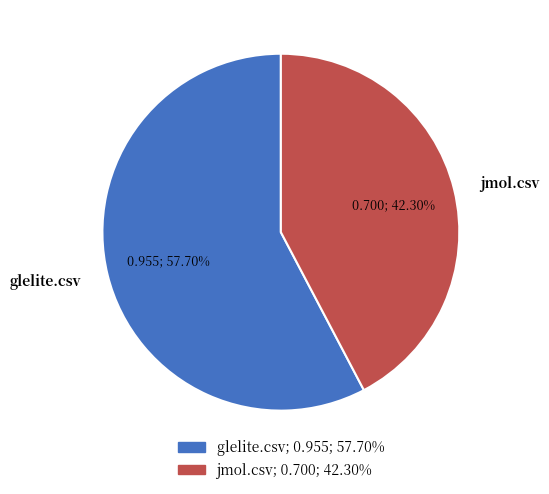

Rank the categories by value from lowest to highest.

jmol.csv, glelite.csv